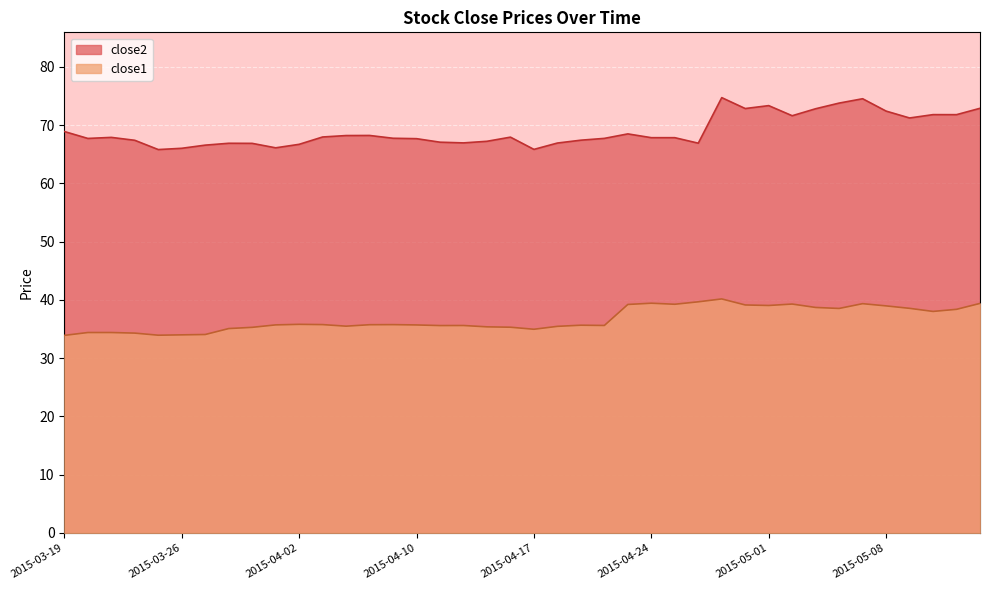

What are all the series names shown in the legend?

close2, close1